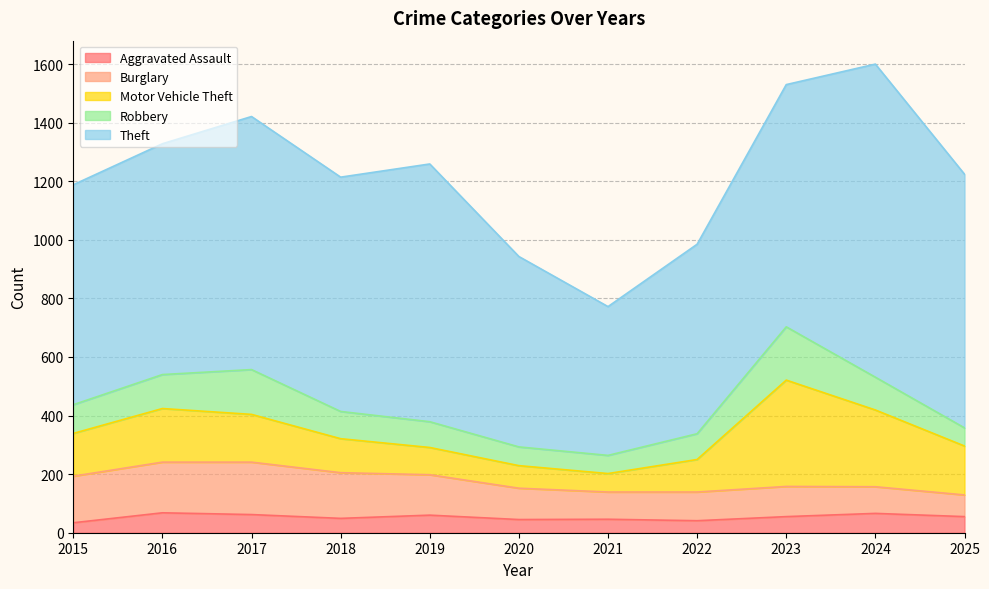

At which label is Burglary closest to 126?

2019